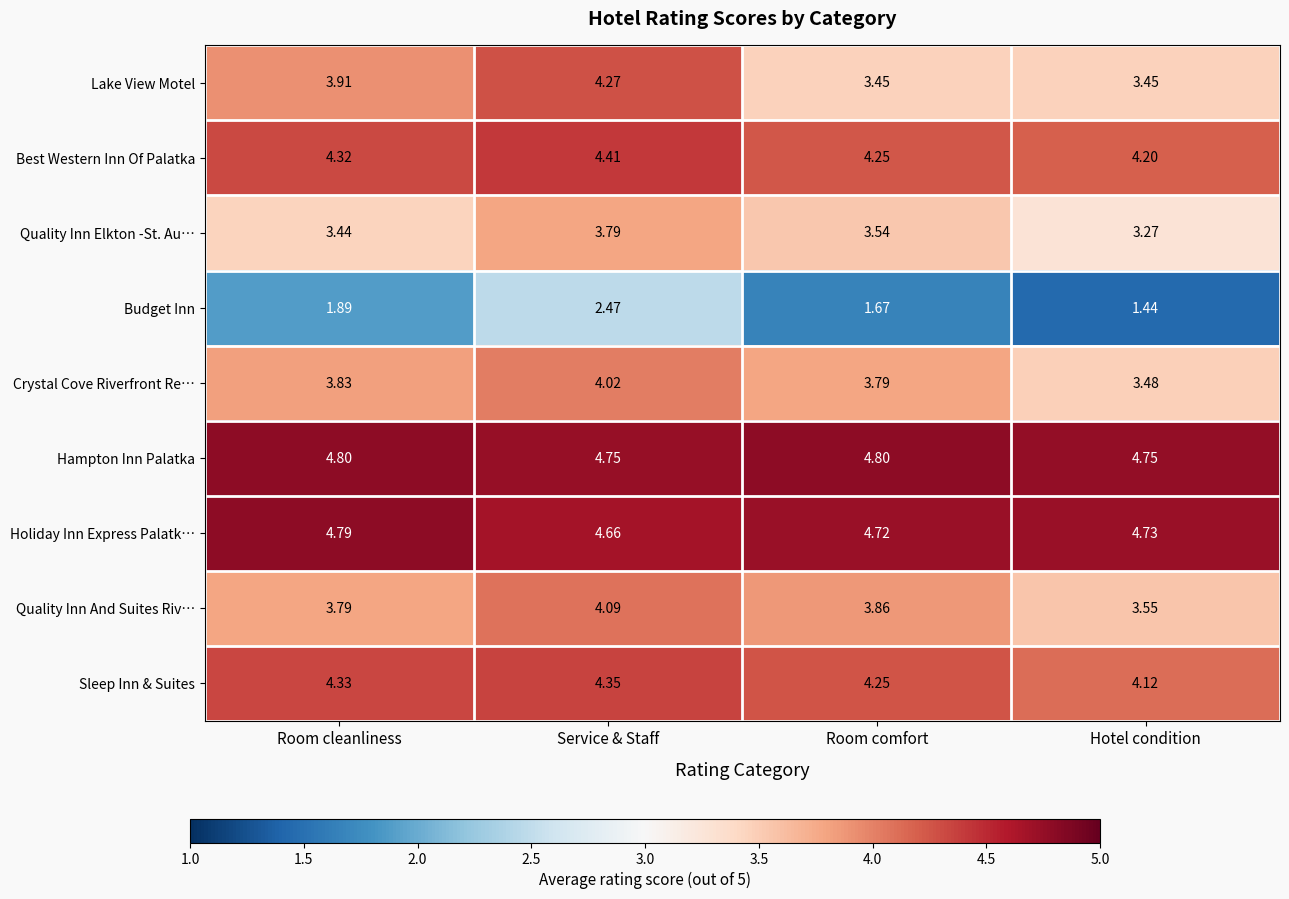

Where is Best Western Inn Of Palatka nearest to the value 4?

Hotel condition